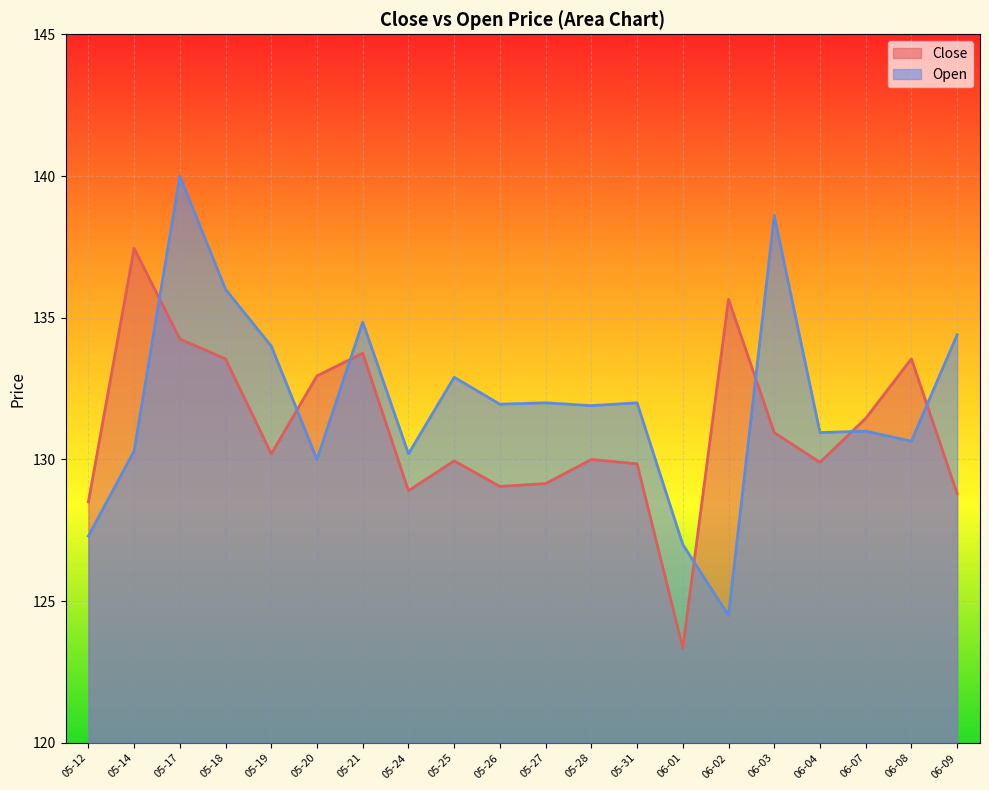

Reading left to right, extract all data points from this chart.

Close: 128.5	137.4	134.2	133.6	130.2	132.9	133.8	128.9	129.9	129.1	129.2	130.0	129.8	123.3	135.7	130.9	129.9	131.4	133.6	128.8
Open: 127.3	130.3	140.0	136.0	134.0	130.0	134.8	130.2	132.9	131.9	132.0	131.9	132.0	127.0	124.5	138.6	130.9	131.0	130.7	134.4